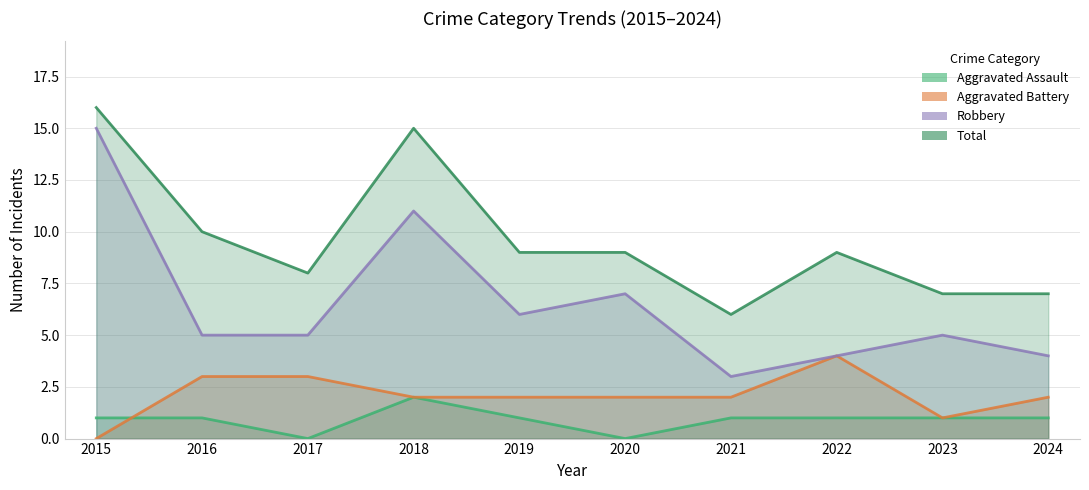

Between 2023 and 2024, which series saw the biggest shift?

Aggravated Battery